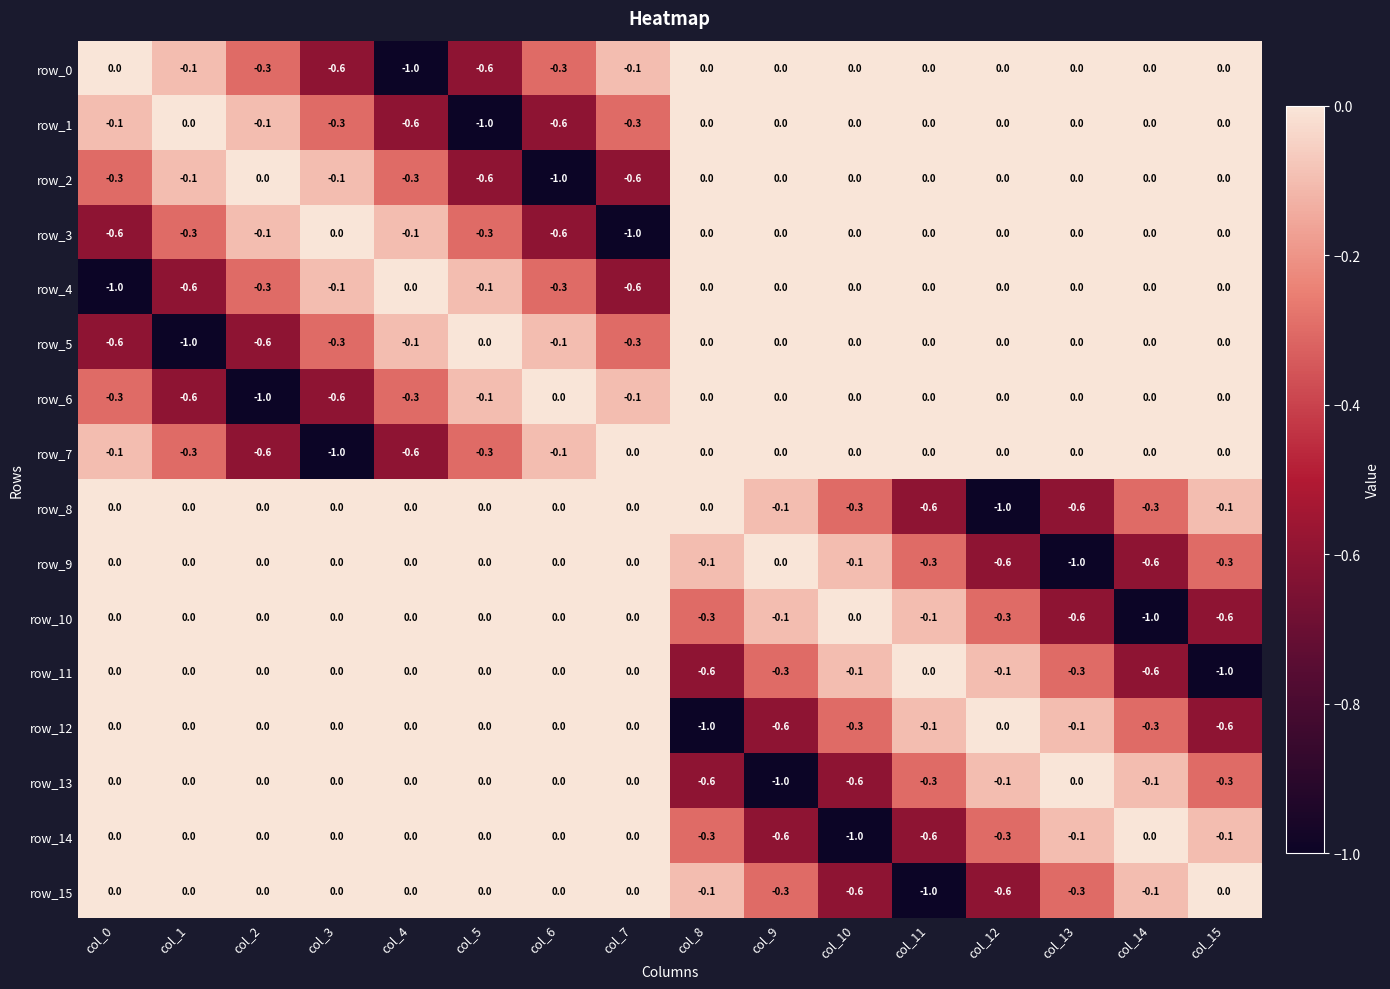

True or false: row_14 has a value of 0.0 at col_4.

True